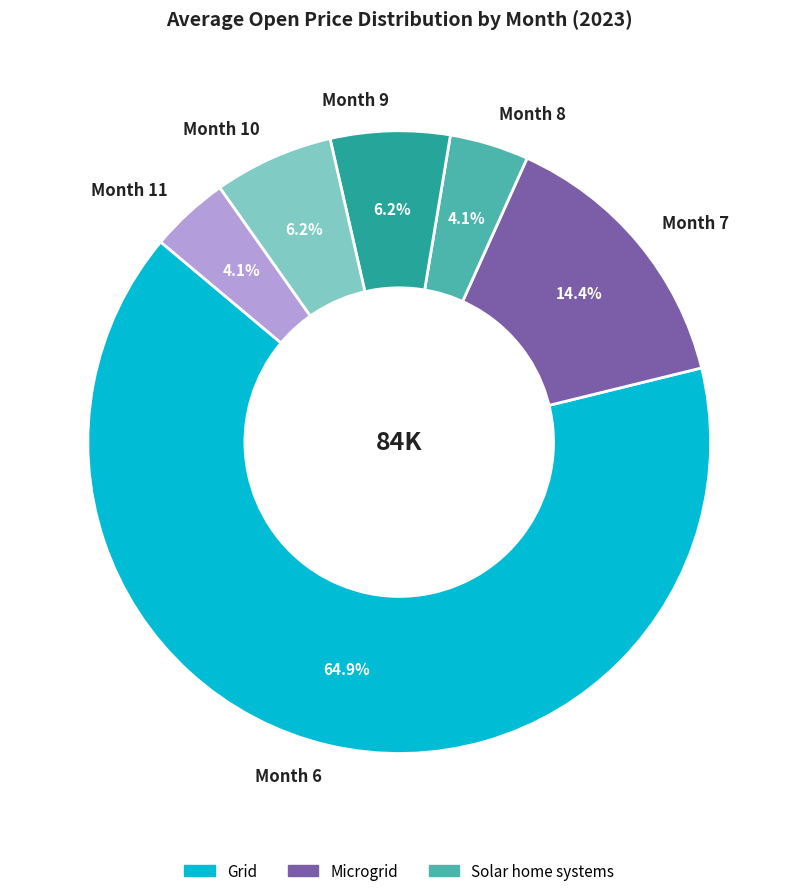

How much of the chart is everything except Month 11?

95.9%